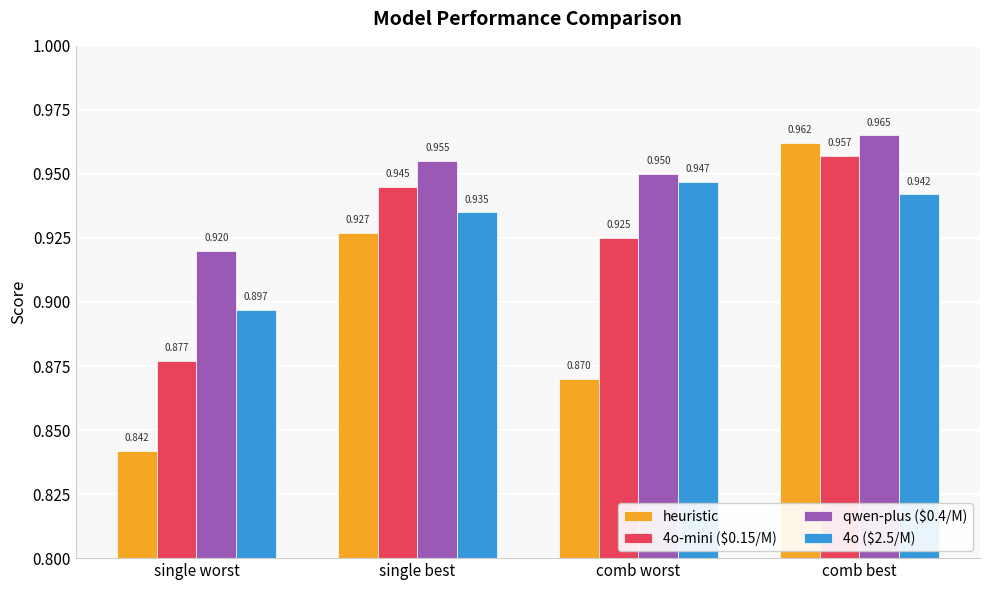

Which series has the widest spread of values?

heuristic